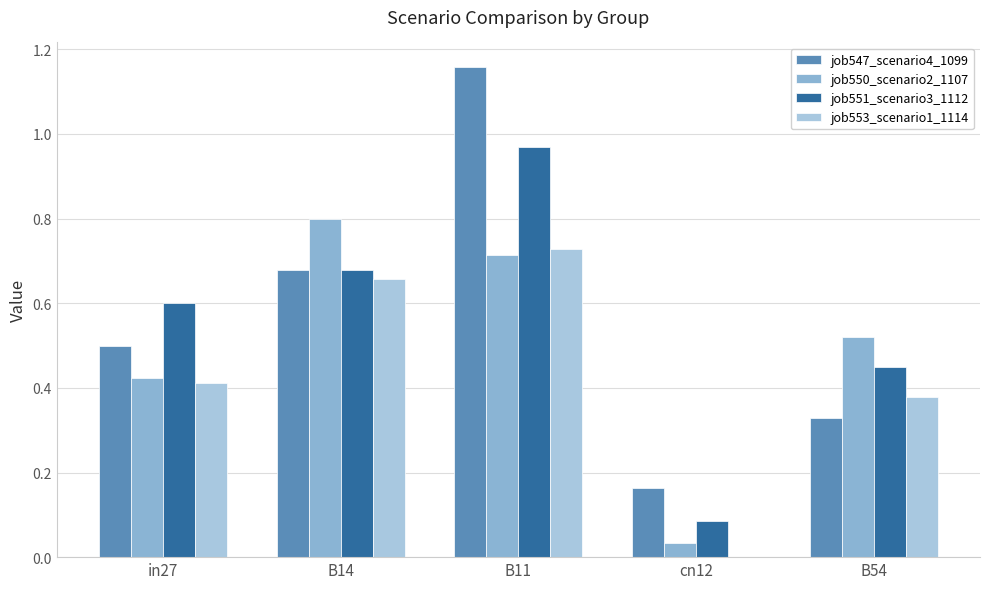

Between in27 and B14, which series saw the biggest shift?

job550_scenario2_1107